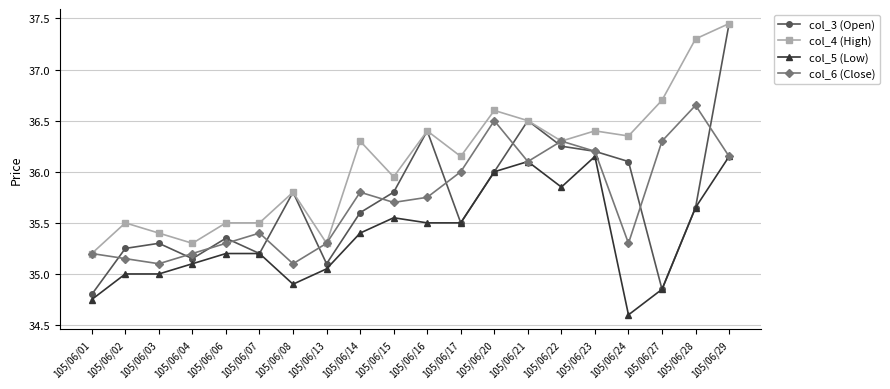

At how many categories does at least one series exceed 37?

2